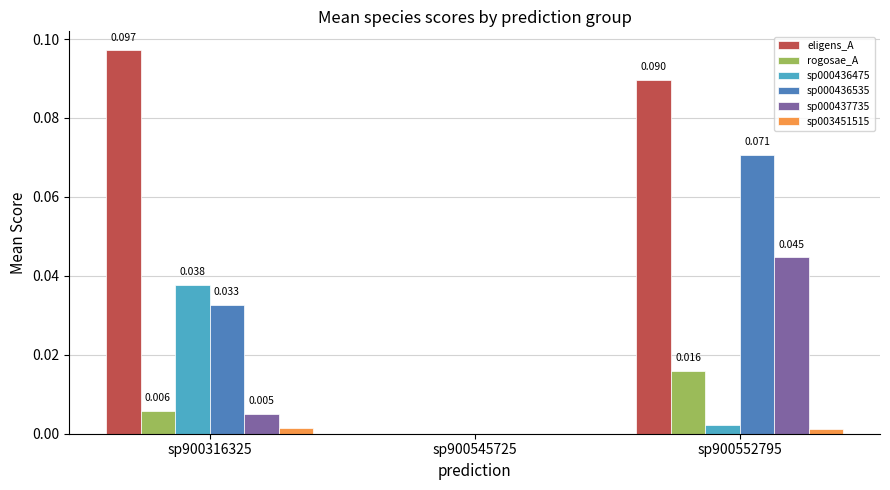

Between sp900316325 and sp900552795, which series saw the biggest shift?

sp000437735